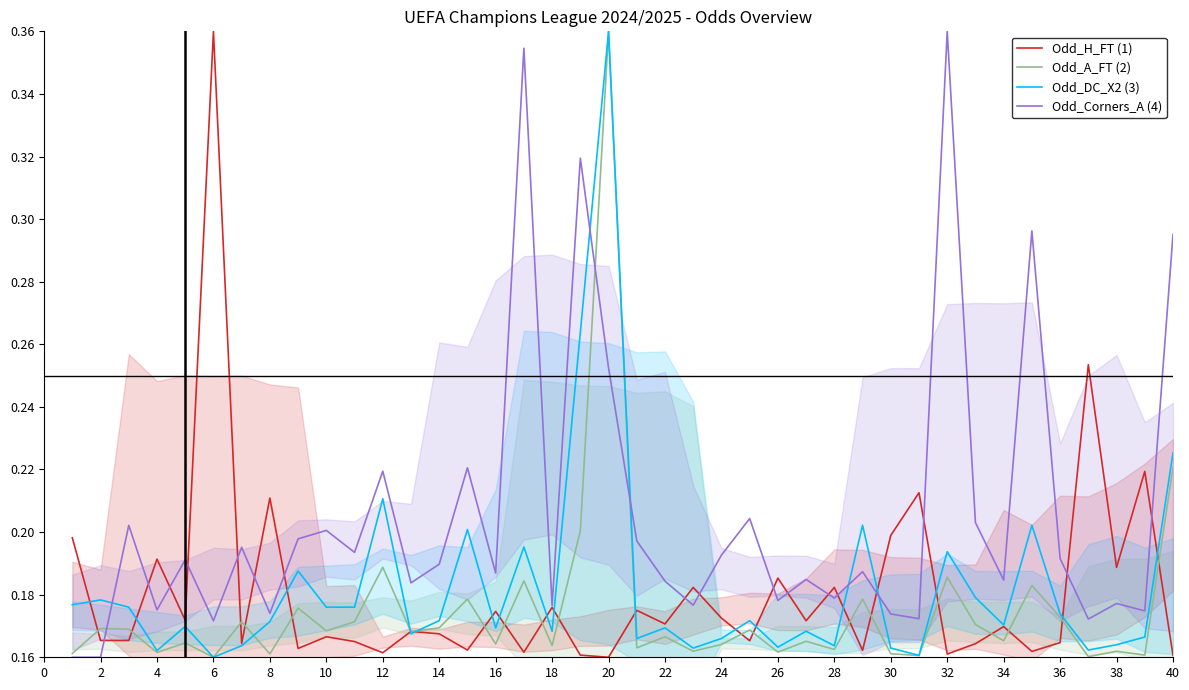

At which category is the sum across all series the highest?

38